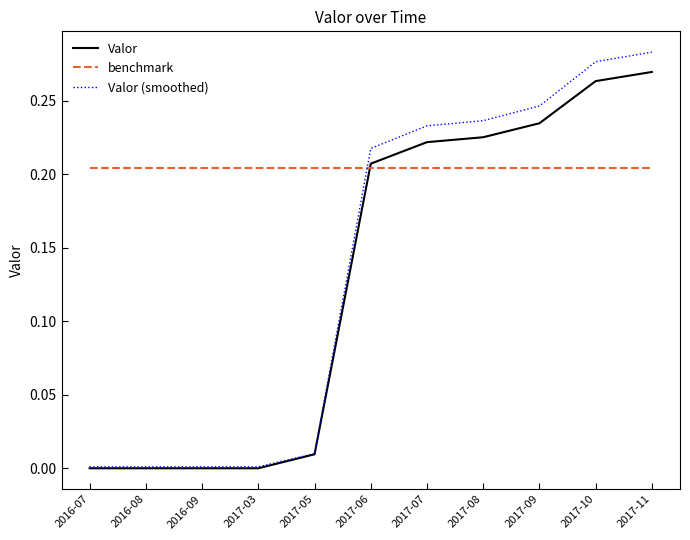

True or false: Valor (smoothed) and benchmark intersect in this chart.

True